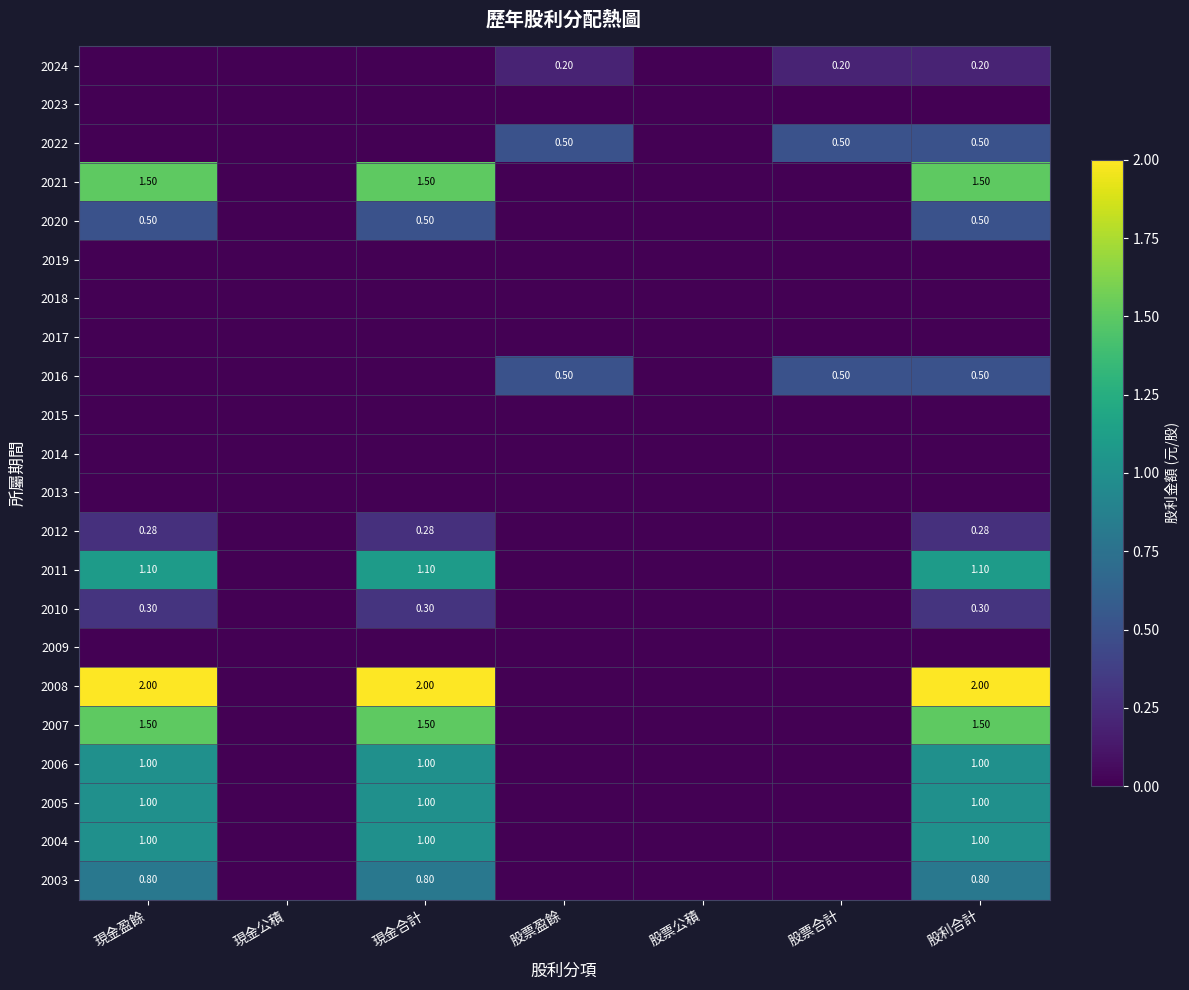

At how many categories does at least one series exceed 0?

5